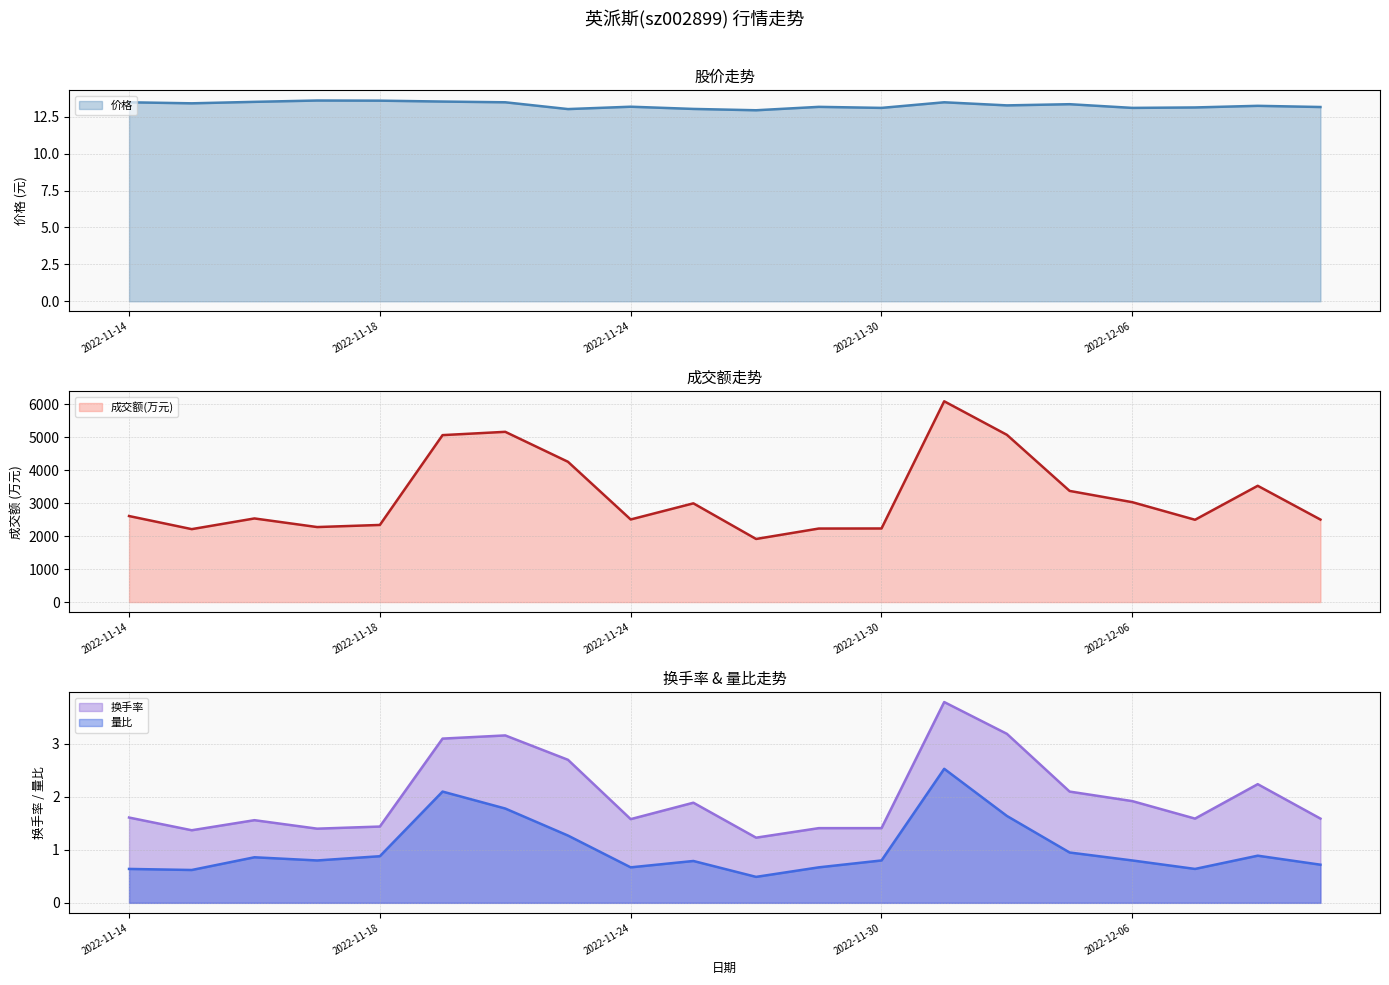

What is the average value of the 成交额(万元) series?

3219